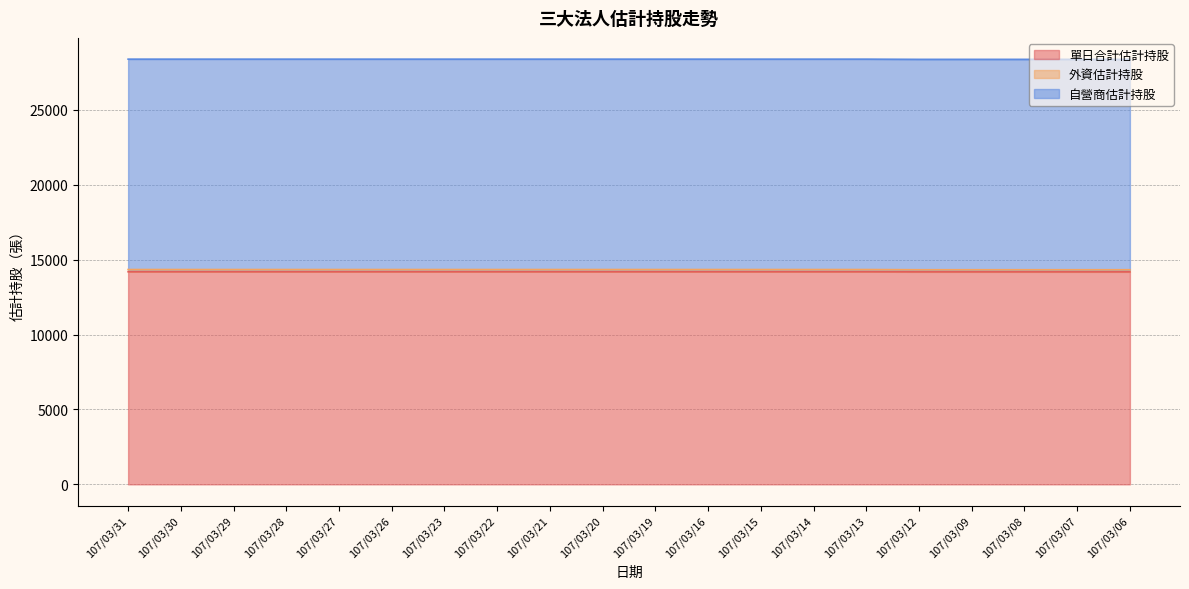

The value of 單日合計估計持股 at 107/03/23 is 5534. True or false?

False